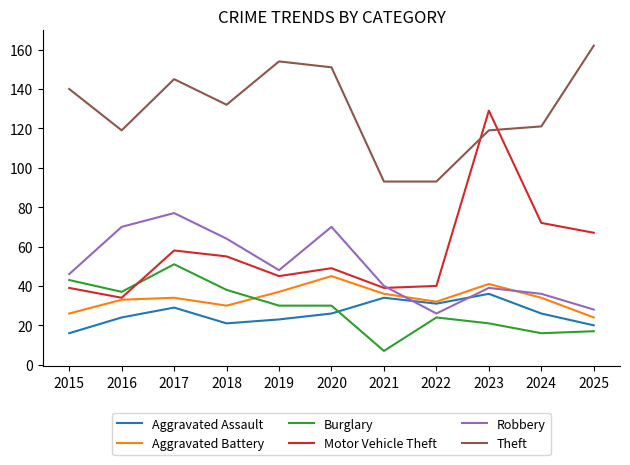

What is the sum of the Motor Vehicle Theft values at 2021 and 2025?

106